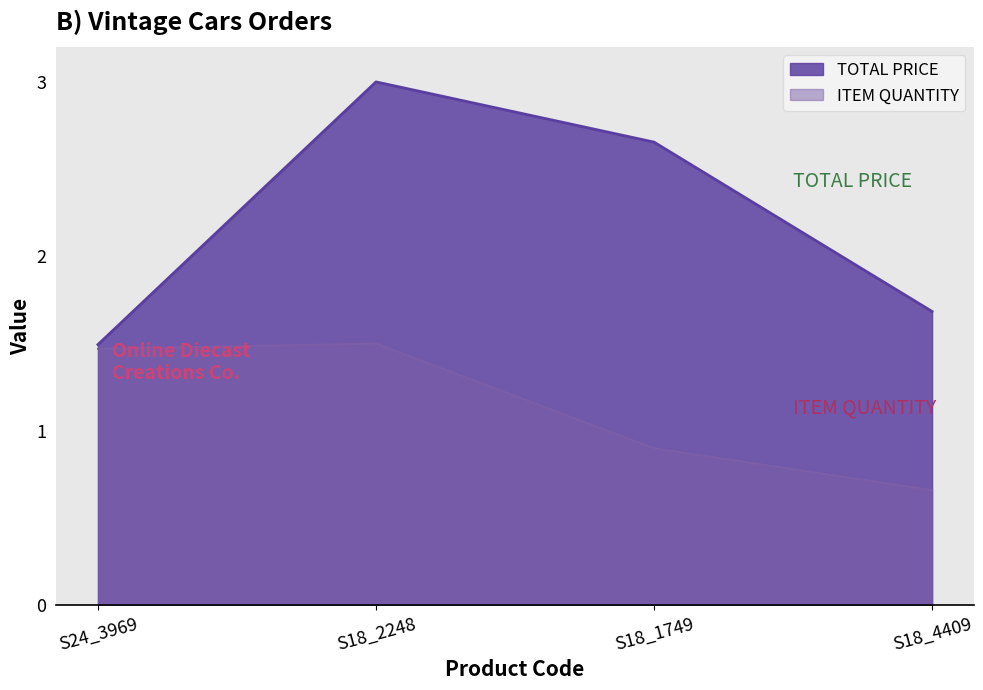

What are all the series names shown in the legend?

TOTAL PRICE, ITEM QUANTITY